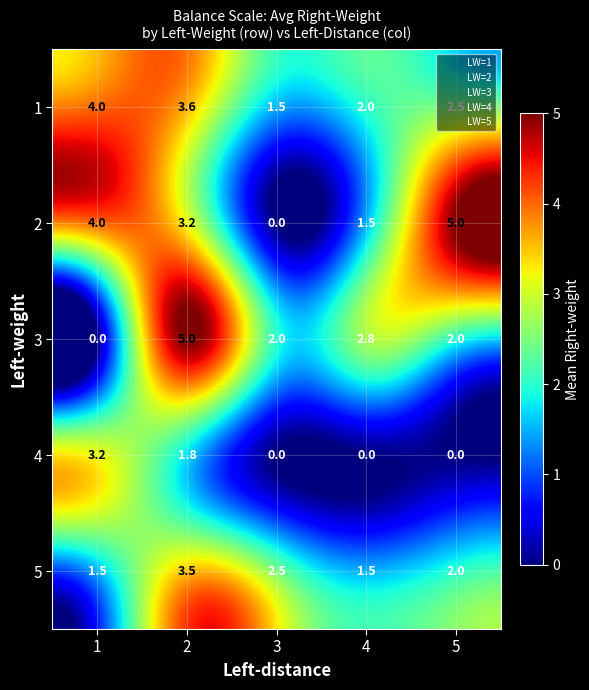

Where is 1 nearest to the value 2?

4